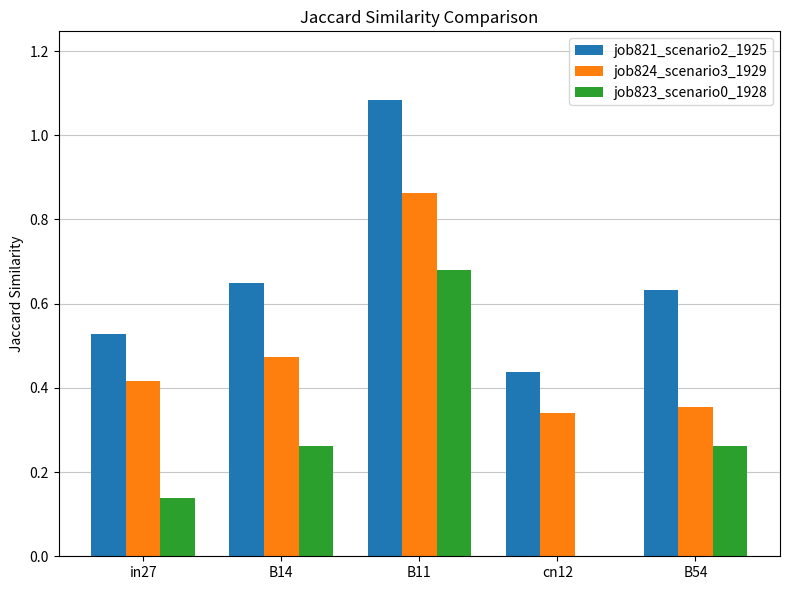

Are the bars horizontal?

No